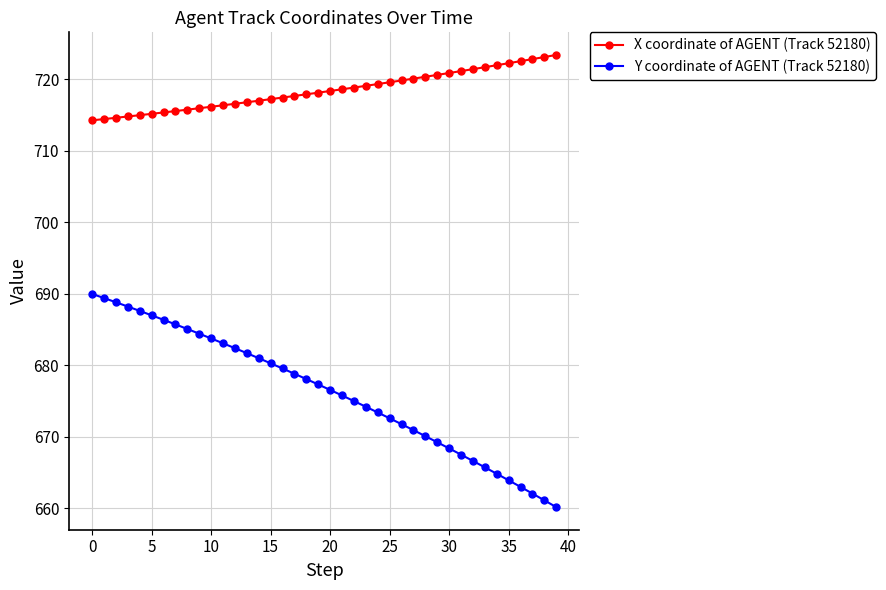

Which series has the widest spread of values?

Y coordinate of AGENT (Track 52180)